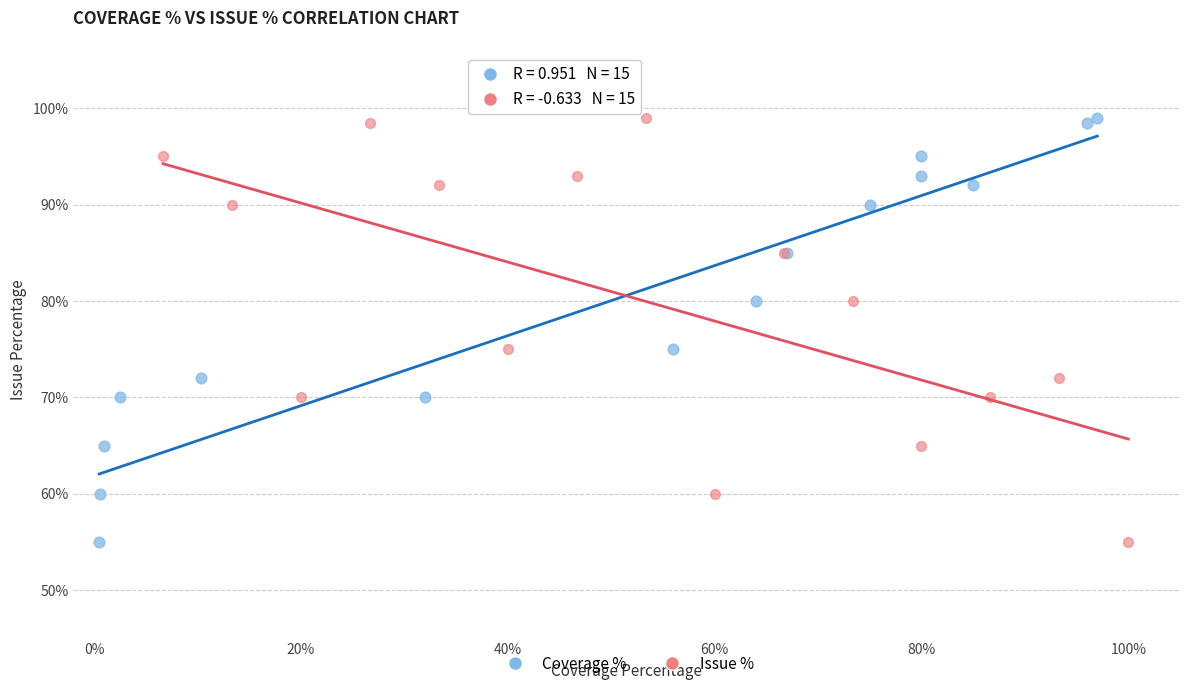

What are all the series names shown in the legend?

Coverage %, Issue %